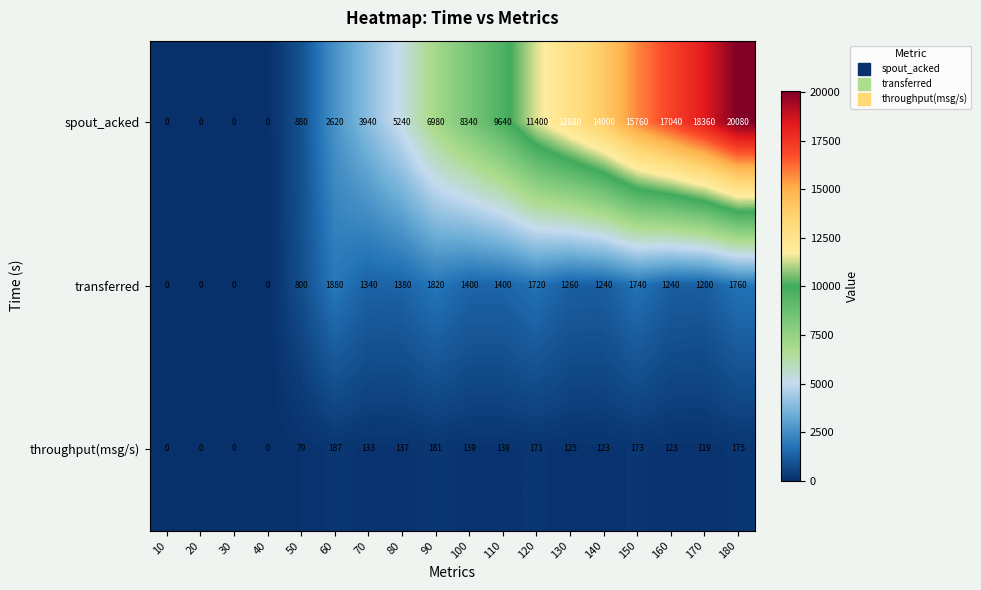

Between 20 and 170, which series saw the biggest shift?

spout_acked